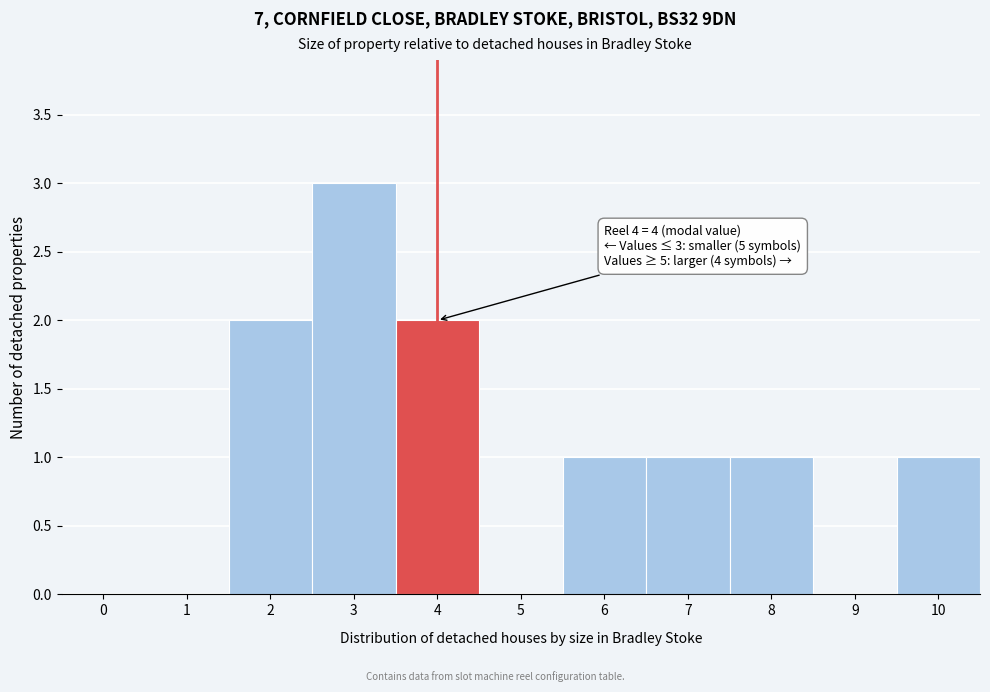

Reading left to right, list all the values displayed in this chart.

0=0	1=0	2=2	3=3	4=2	5=0	6=1	7=1	8=1	9=0	10=1